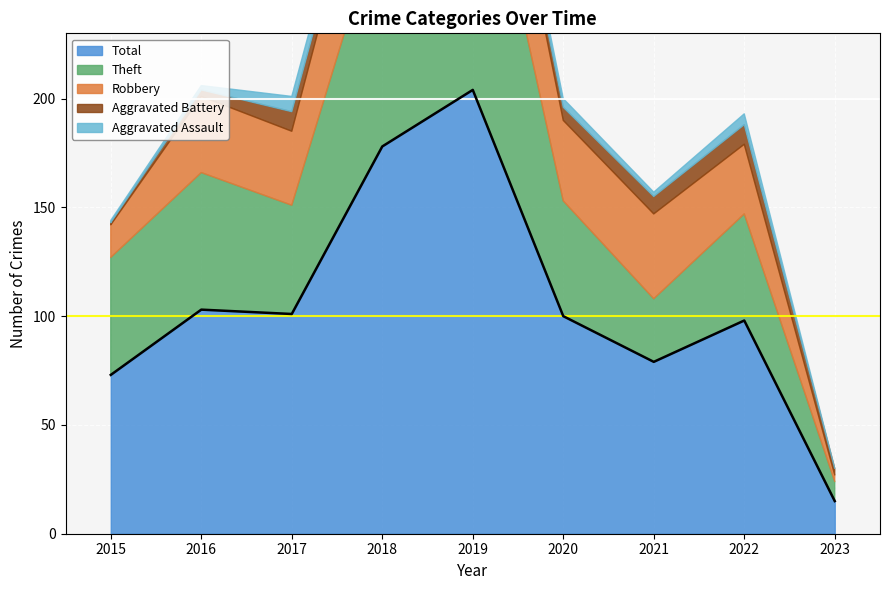

Read the Theft value at 2019, to the nearest 10.

140